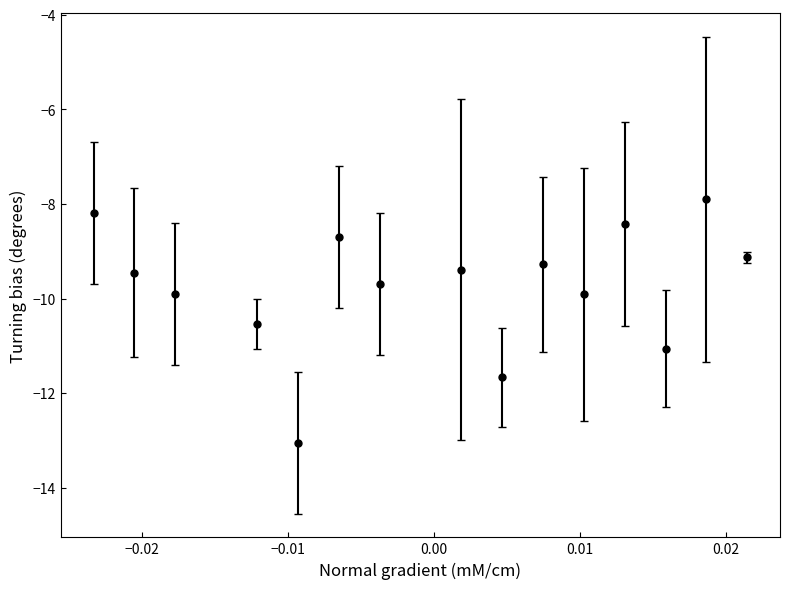

What is the average value?

-9.8